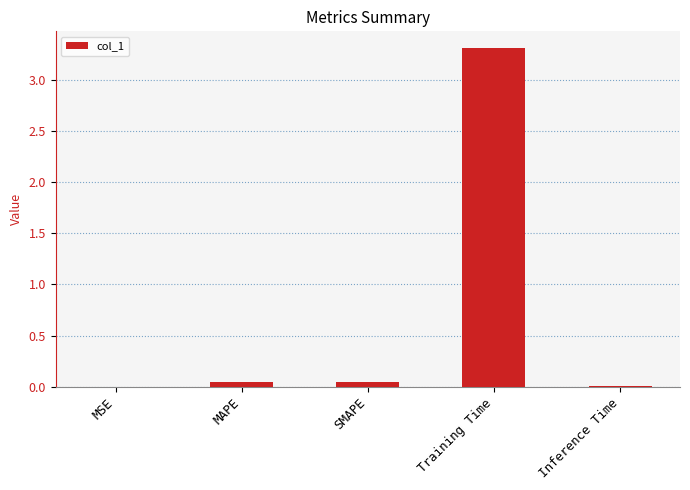

Which category has the highest value across all series?

Training Time